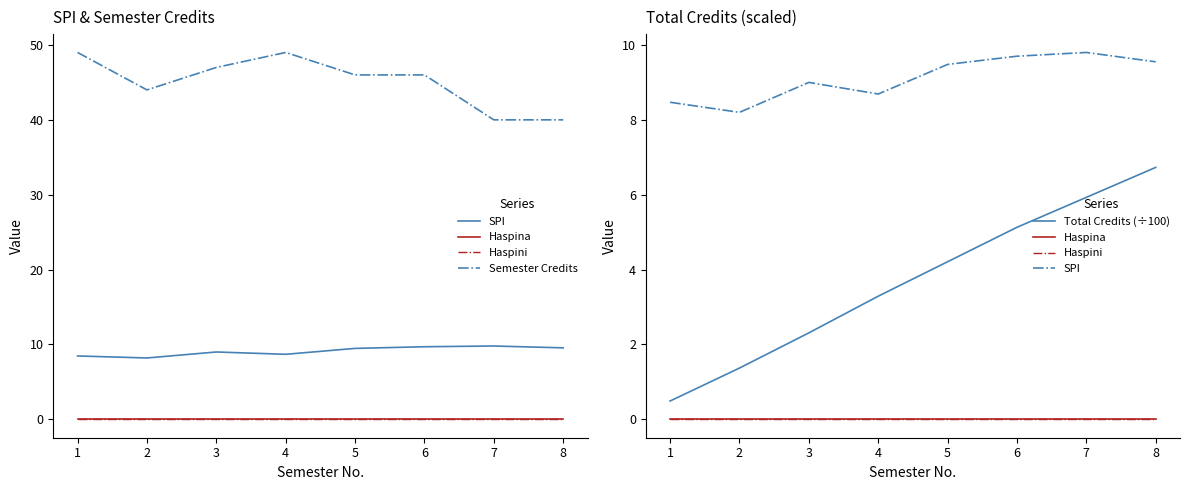

What are all the series names shown in the legend?

SPI, Haspina, Haspini, Semester Credits, Total Credits (÷100)